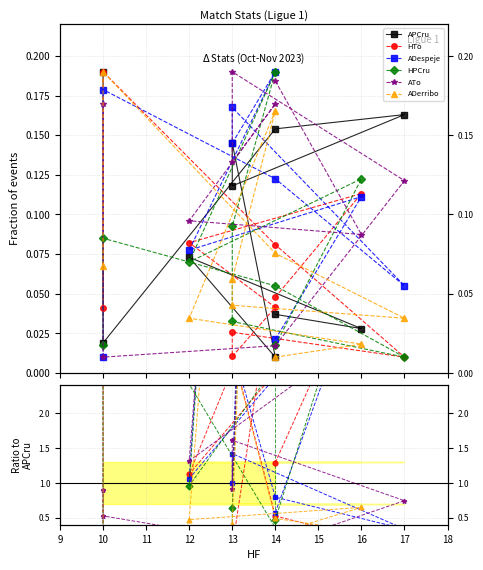

True or false: APCru has a value of 0.0 at 16.

True